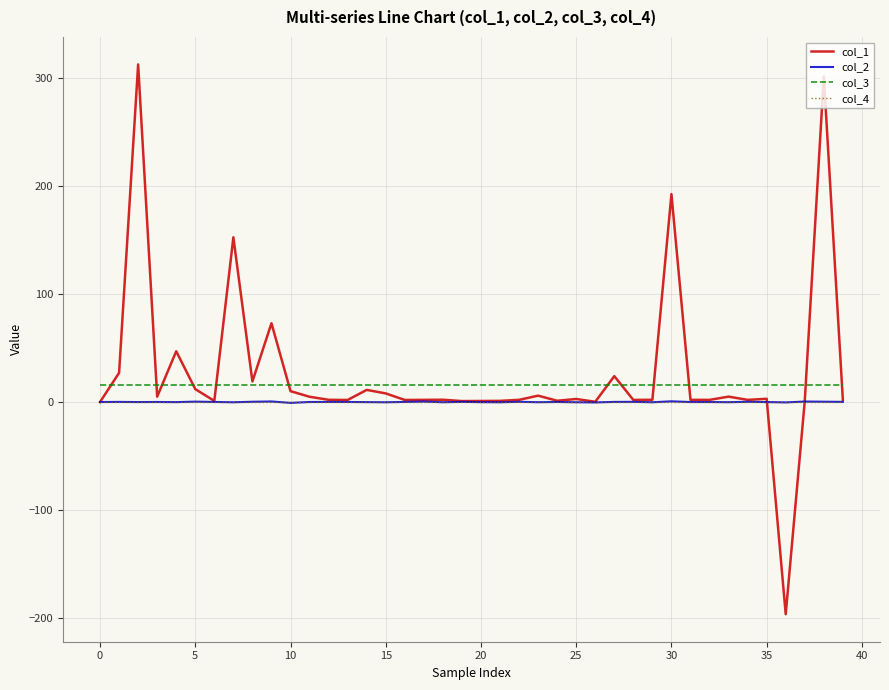

True or false: col_3 and col_4 intersect in this chart.

False